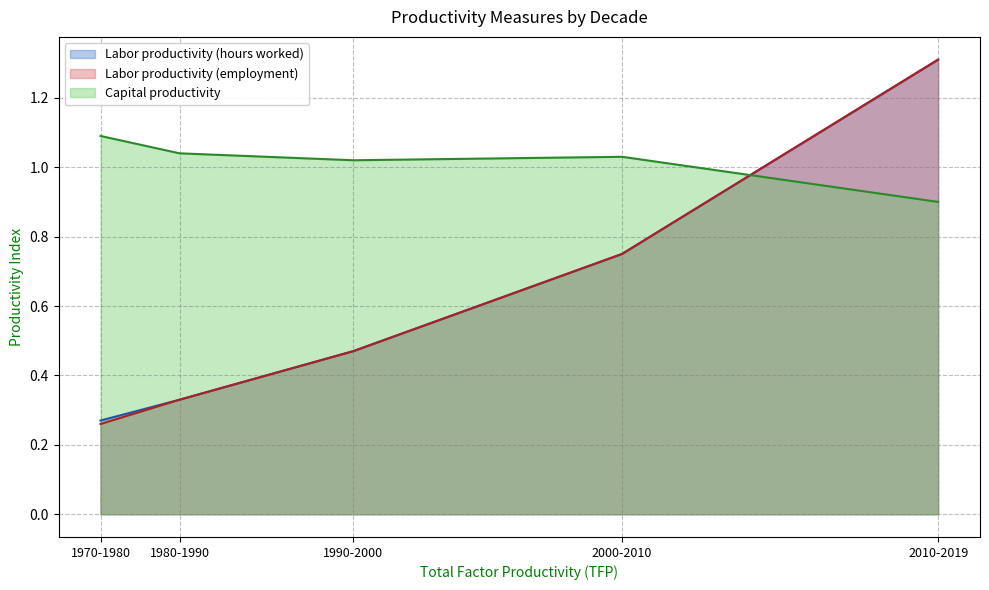

What is the greatest value displayed?

1.3